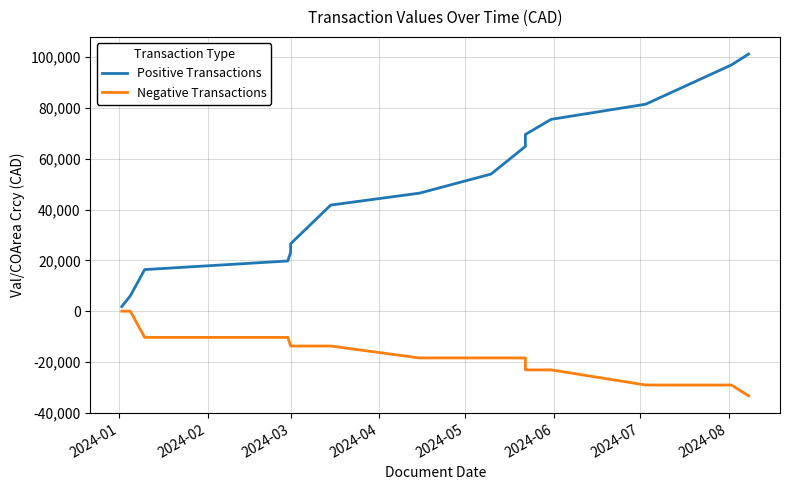

What are all the series names shown in the legend?

Positive Transactions, Negative Transactions